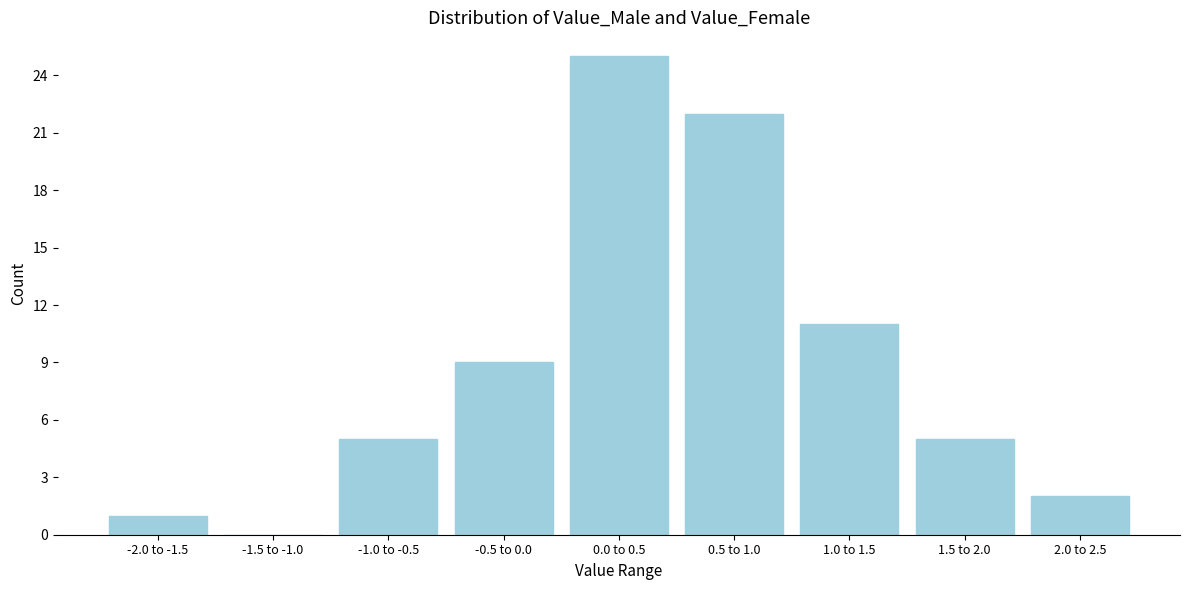

Reading right to left, list all the values displayed in this chart.

2.0 to 2.5=2	1.5 to 2.0=5	1.0 to 1.5=11	0.5 to 1.0=22	0.0 to 0.5=25	-0.5 to 0.0=9	-1.0 to -0.5=5	-1.5 to -1.0=0	-2.0 to -1.5=1